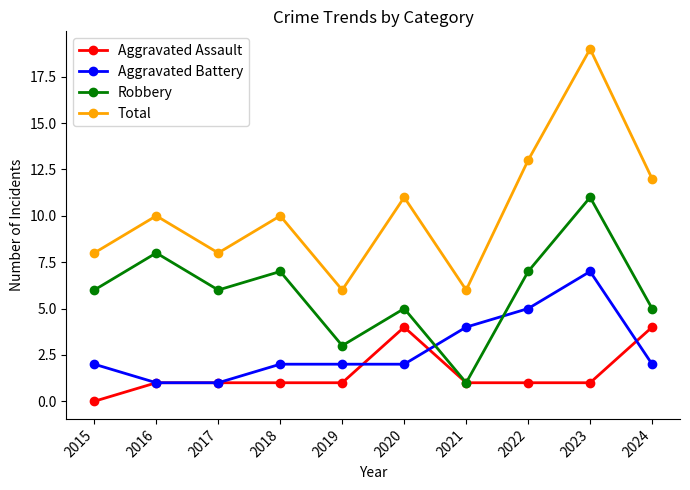

What is the difference between the maximum and minimum values in the Total series?

13